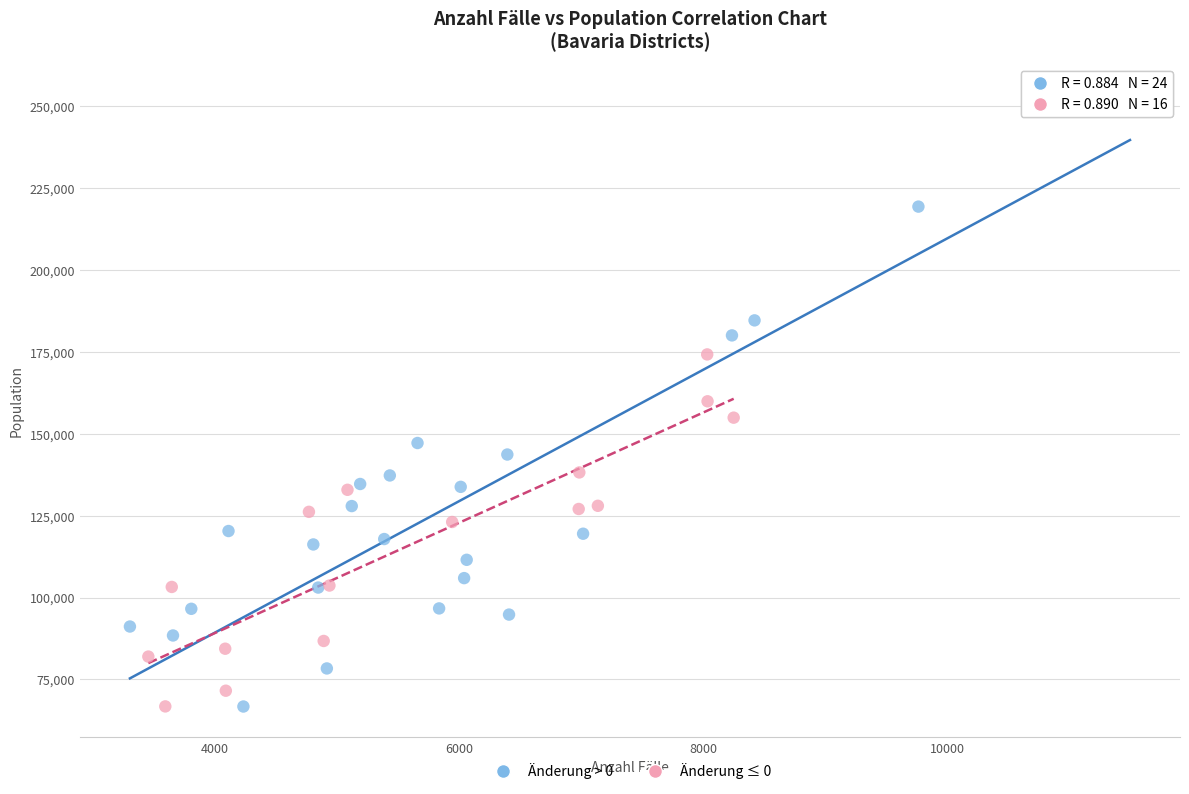

Which series reaches the maximum Y coordinate?

Änderung > 0